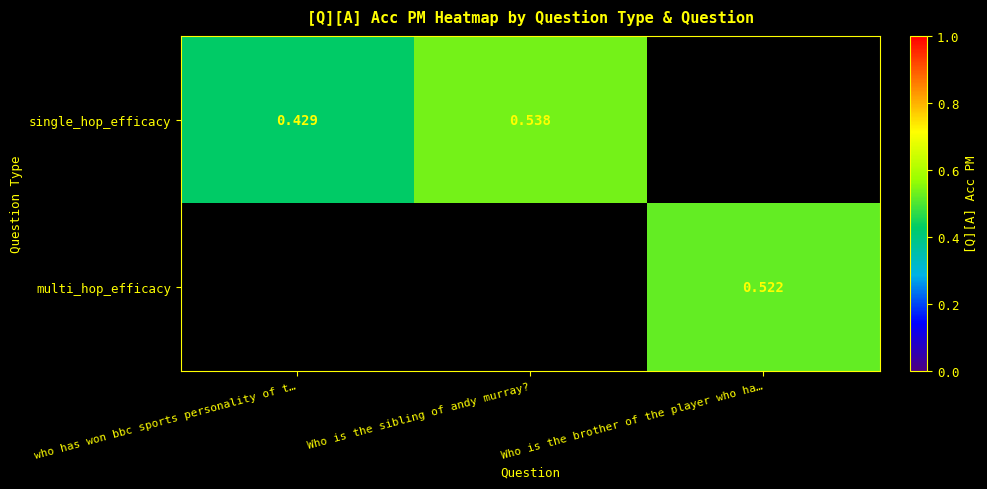

Is the value of multi_hop_efficacy at Who is the brother of the player who ha… greater than the value of single_hop_efficacy at who has won bbc sports personality of t…?

Yes